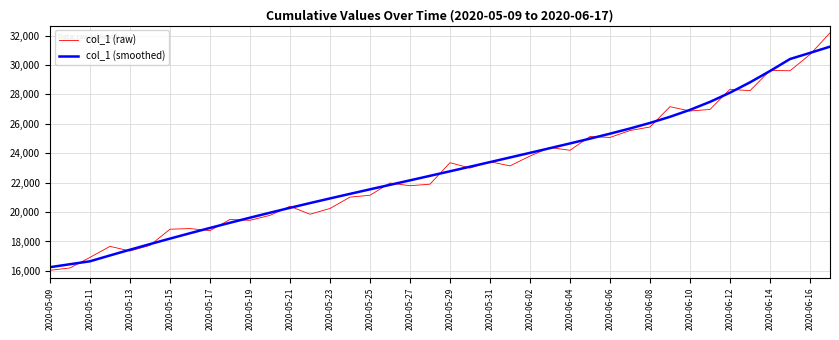

What is the maximum value for col_1 (smoothed)?

31243.0